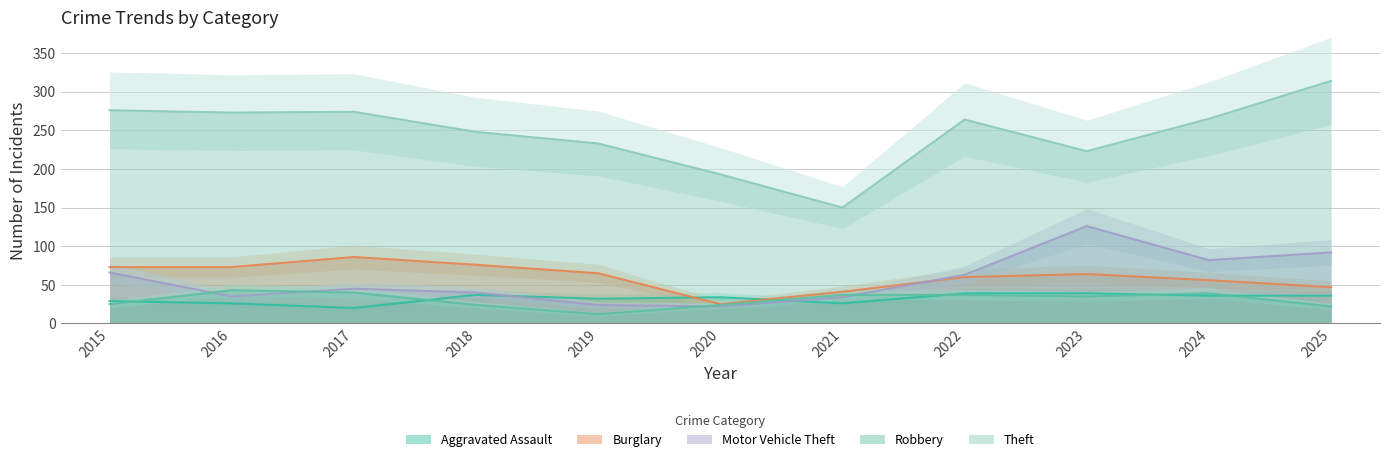

Where is the first local minimum for Aggravated Assault?

2017